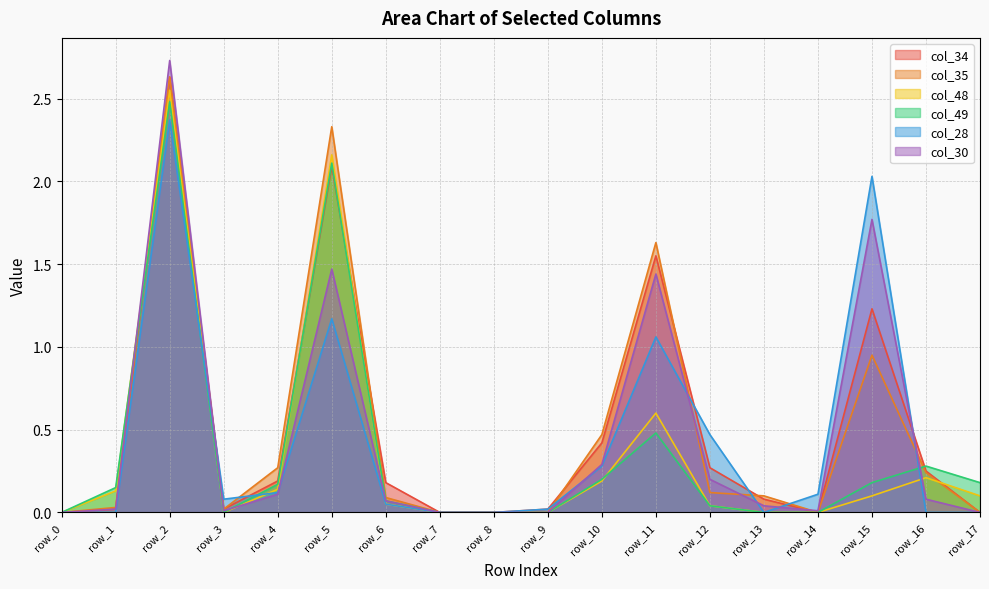

Reading left to right, transcribe all the data shown in this chart.

col_34: 0.0	0.0	2.6	0.0	0.2	2.1	0.2	0.0	0.0	0.0	0.4	1.6	0.3	0.1	0.0	1.2	0.2	0.0
col_35: 0.0	0.0	2.6	0.0	0.3	2.3	0.1	0.0	0.0	0.0	0.5	1.6	0.1	0.1	0.0	0.9	0.2	0.0
col_48: 0.0	0.1	2.5	0.0	0.1	2.2	0.1	0.0	0.0	0.0	0.2	0.6	0.0	0.0	0.0	0.1	0.2	0.1
col_49: 0.0	0.1	2.5	0.0	0.2	2.1	0.1	0.0	0.0	0.0	0.2	0.5	0.0	0.0	0.0	0.2	0.3	0.2
col_28: 0.0	0.0	2.4	0.1	0.1	1.2	0.1	0.0	0.0	0.0	0.3	1.1	0.5	0.0	0.1	2.0	0.0	0.0
col_30: 0.0	0.0	2.7	0.0	0.1	1.5	0.1	0.0	0.0	0.0	0.3	1.4	0.2	0.0	0.0	1.8	0.1	0.0